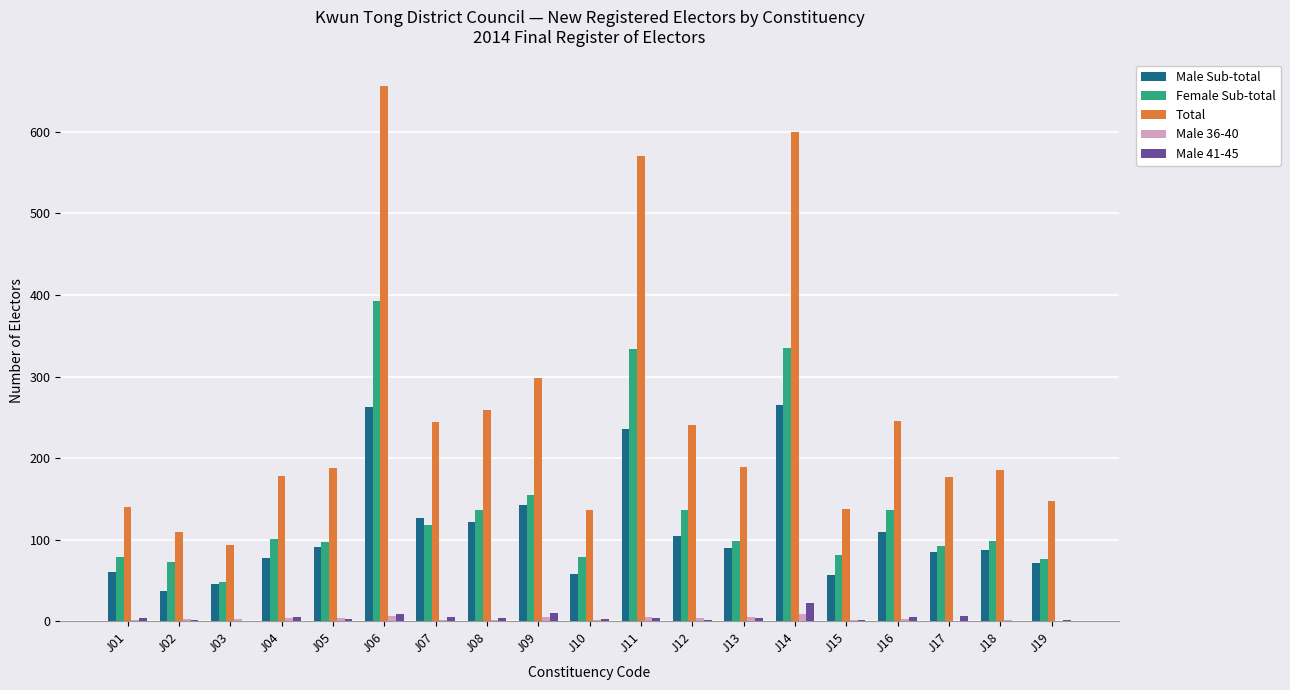

How many Male 36-40 values are between 2 and 5?

14